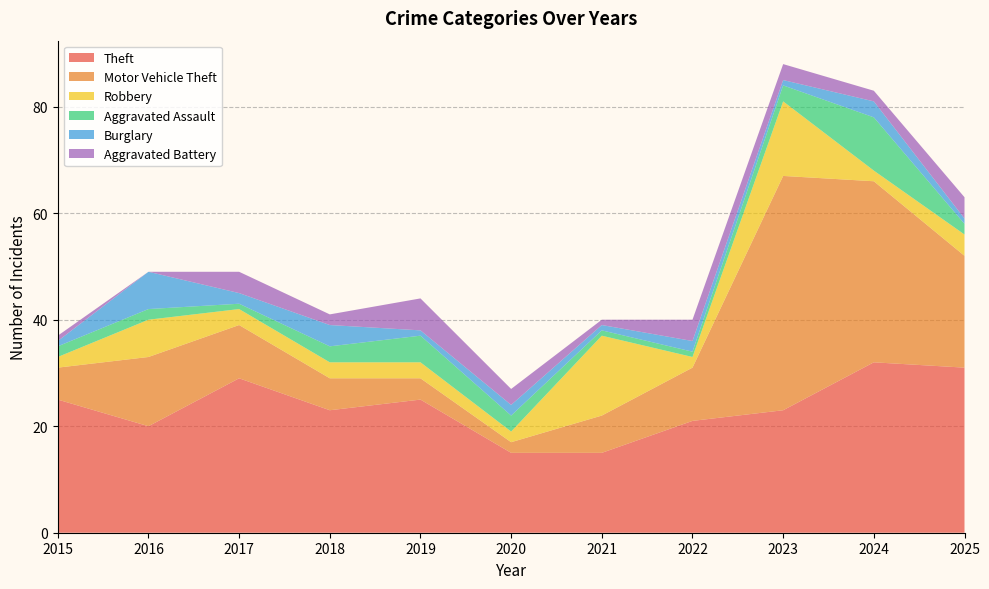

True or false: Burglary has a value of 81 at 2024.

True